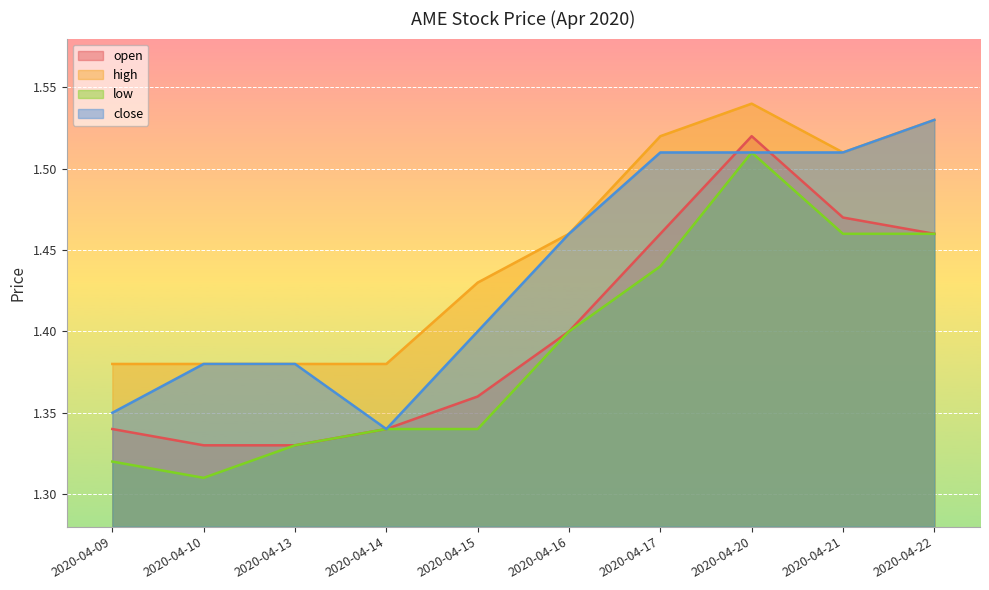

What is the difference between the highest and lowest values at 2020-04-21?

0.1